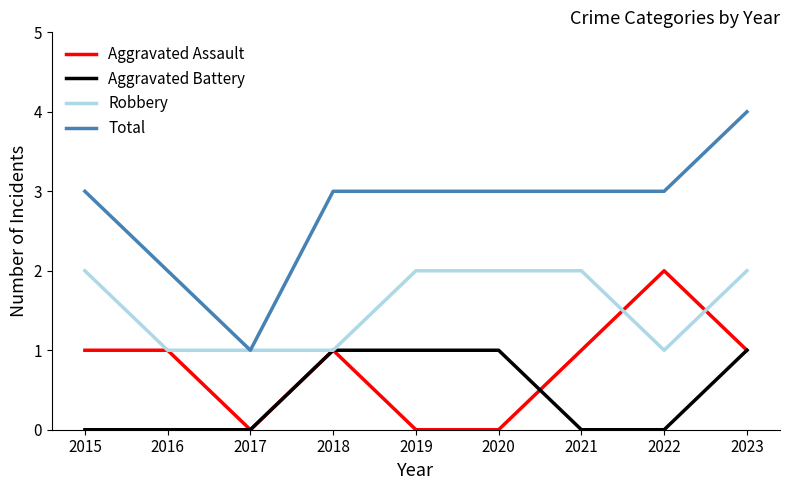

True or false: Aggravated Battery and Total cross at least once.

False